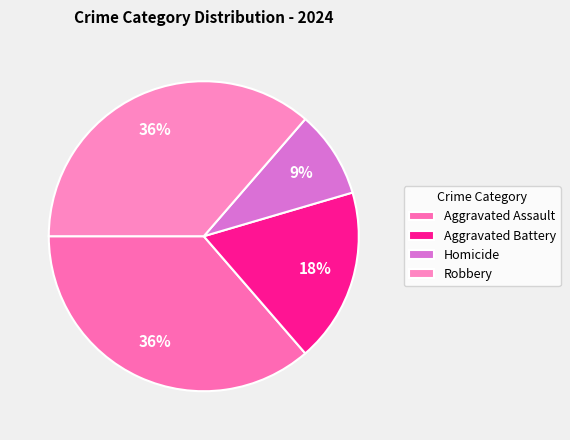

What is the change in value from Aggravated Assault to Homicide?

-3